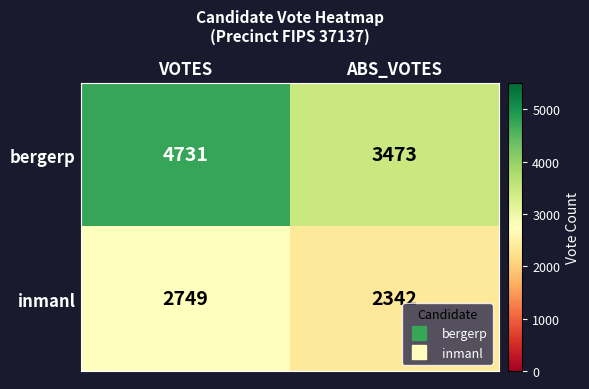

What is the sum of the bergerp values at VOTES and ABS_VOTES?

8204